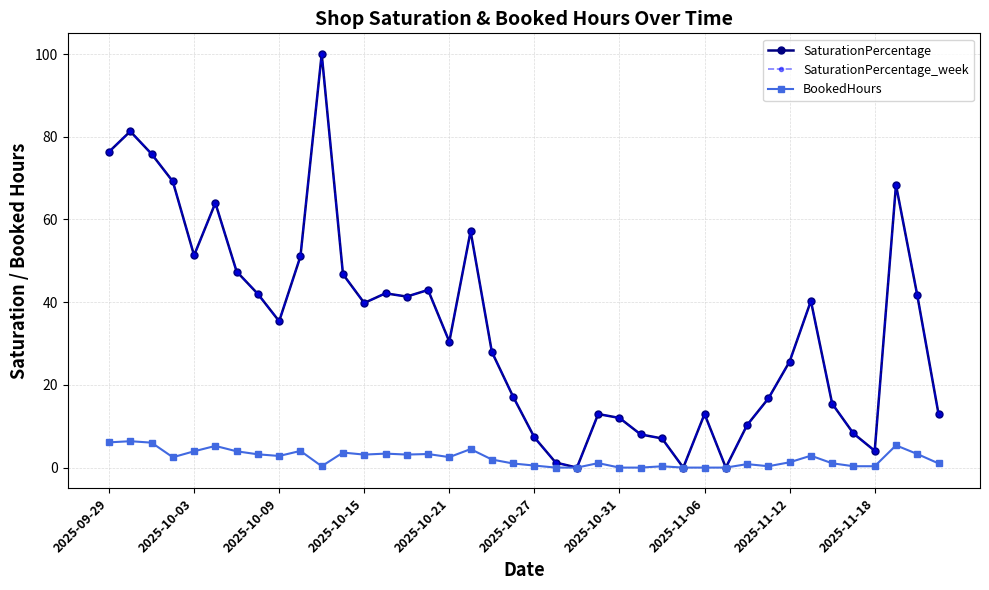

Is this an area chart (filled region under the line)?

No